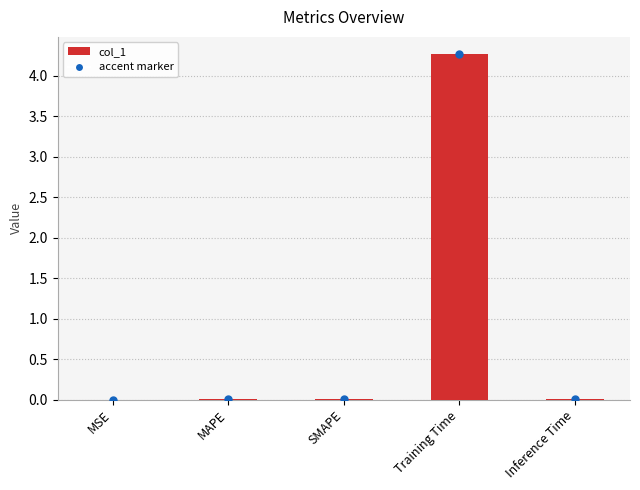

Are the bars horizontal?

No